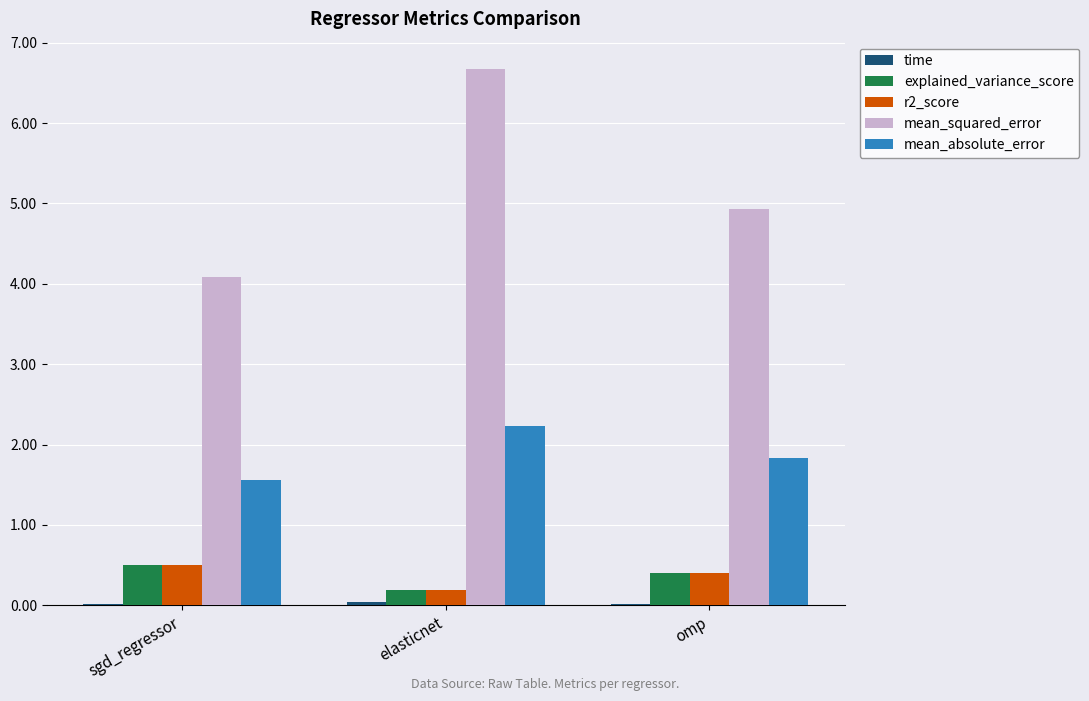

What is the sum of all mean_absolute_error values?

5.6